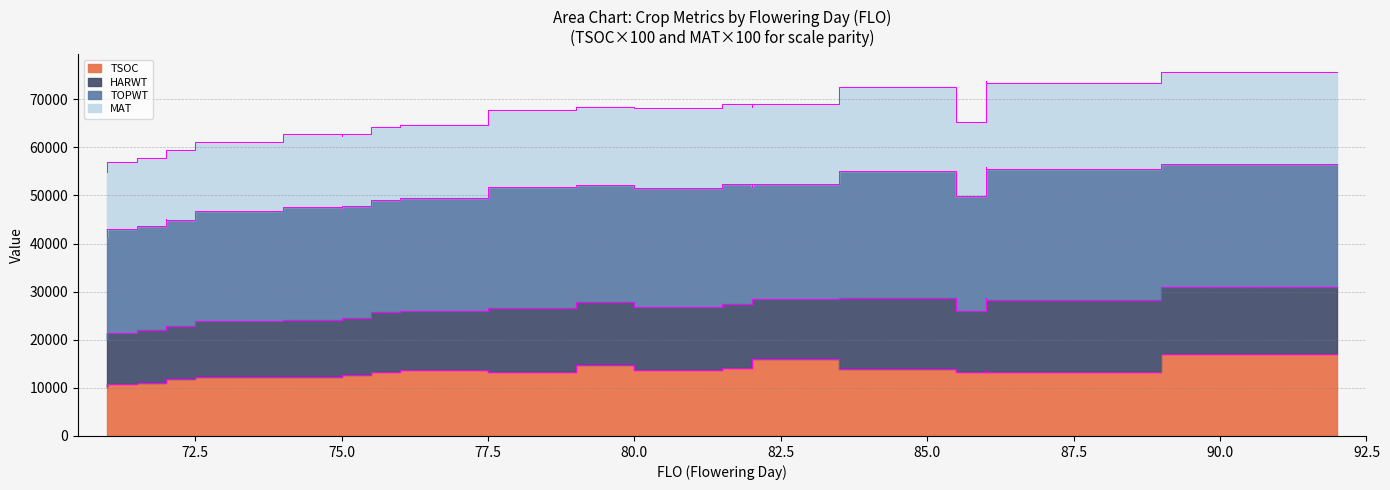

The TSOC series shows 19919 at 86. True or false?

False